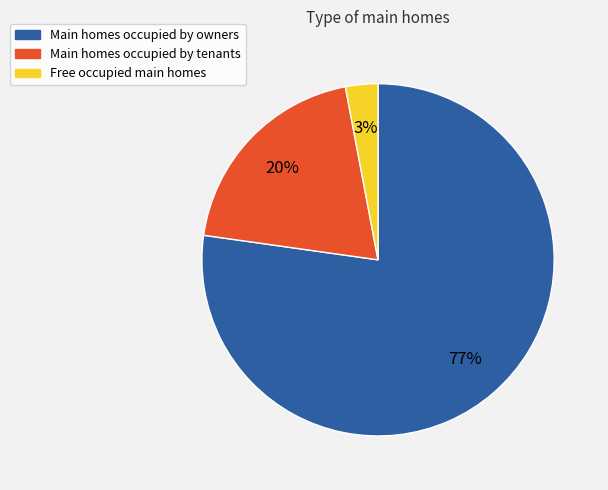

To the nearest percent, what is the average slice percentage?

33%